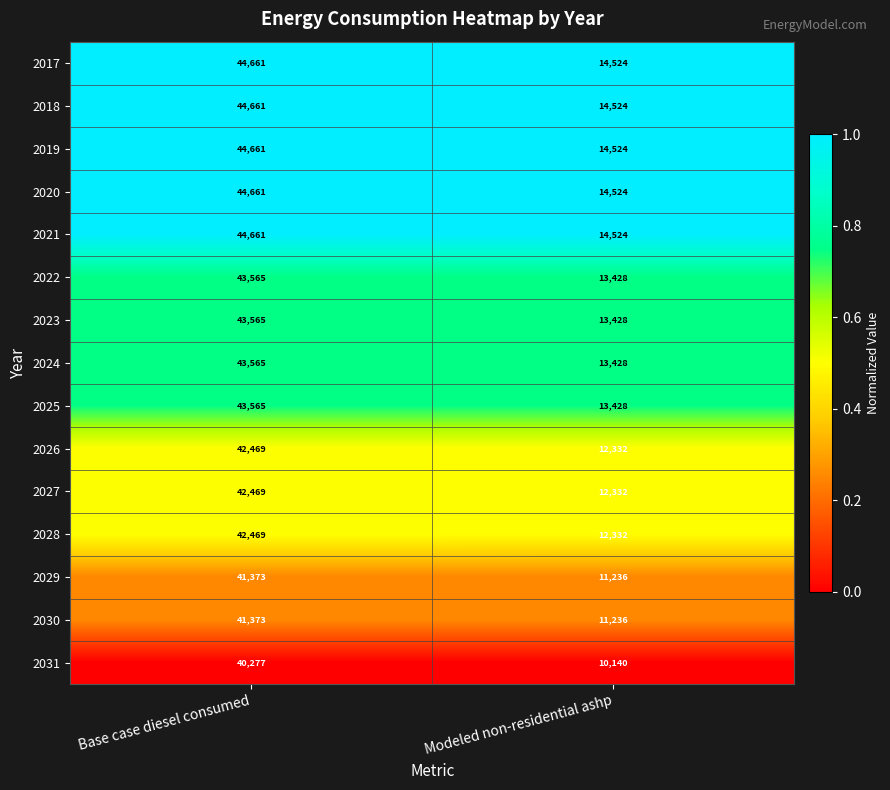

What is the difference between the 2028 values at Modeled non-residential ashp and Base case diesel consumed?

30137